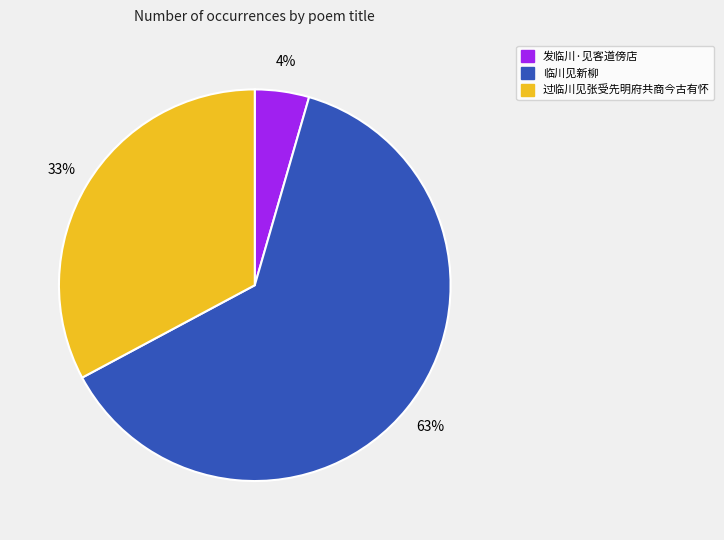

Is the sum of 发临川·见客道傍店 and 过临川见张受先明府共商今古有怀 greater than half?

No